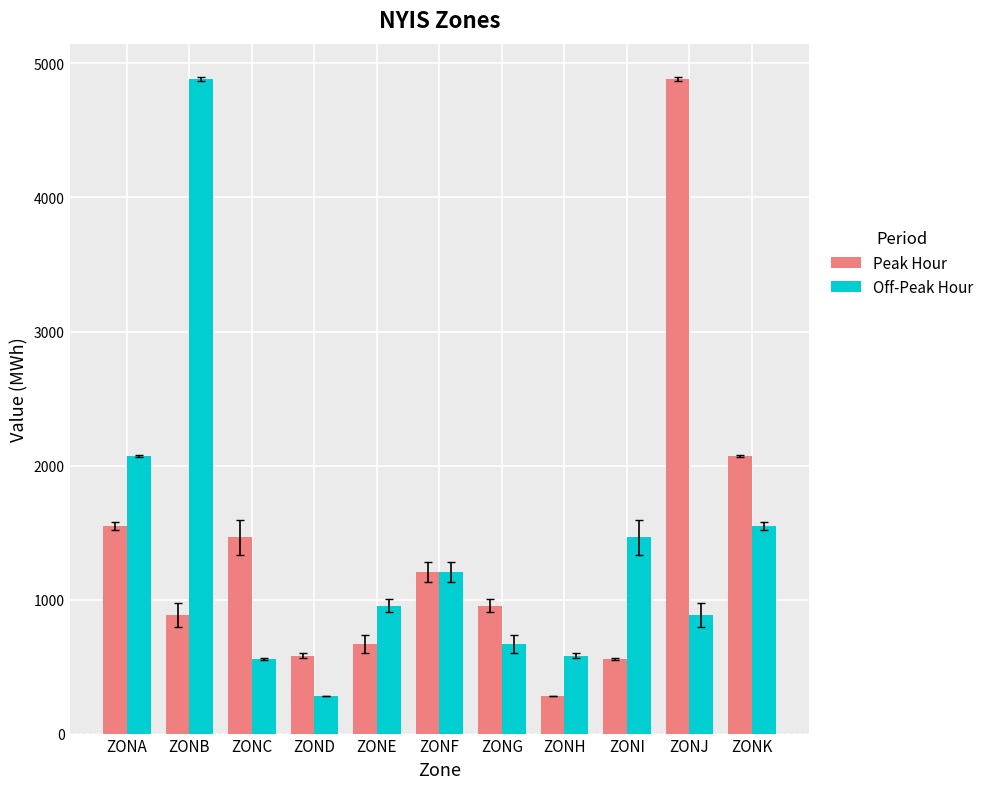

What is the value of the Peak Hour bar at the 8th from the left?

281.0